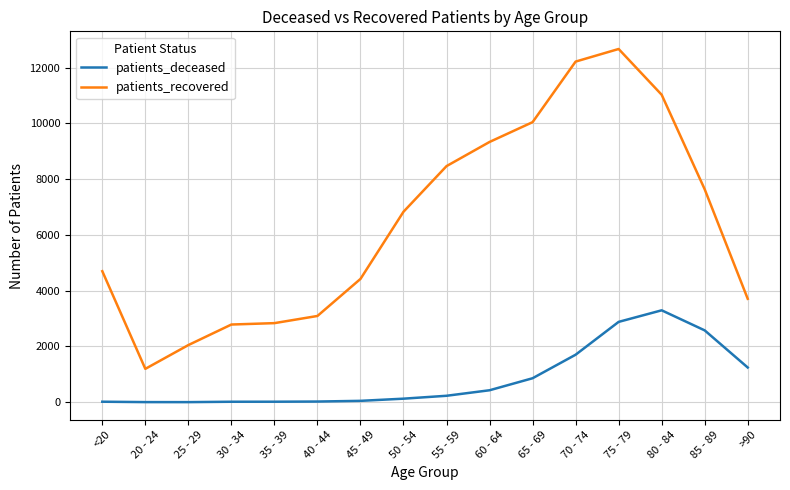

What is the sum of all patients_deceased values?

13485